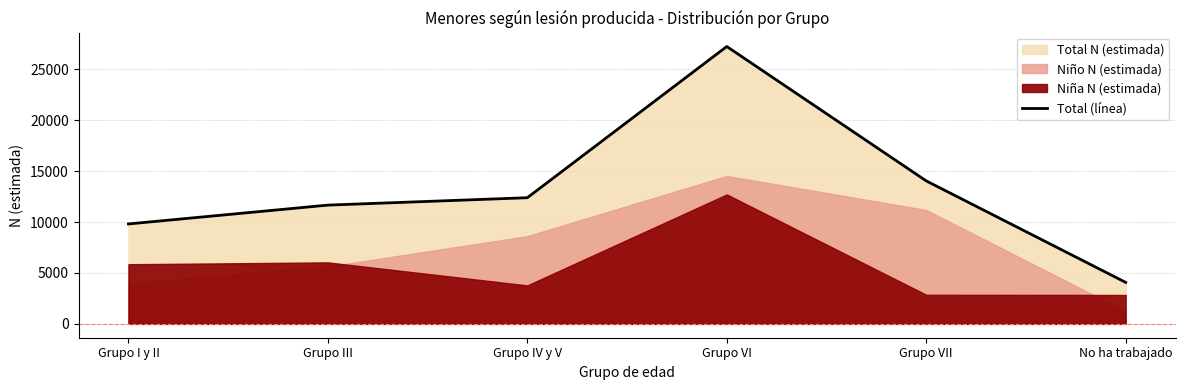

What is the label of the 4th point from the right?

Grupo IV y V